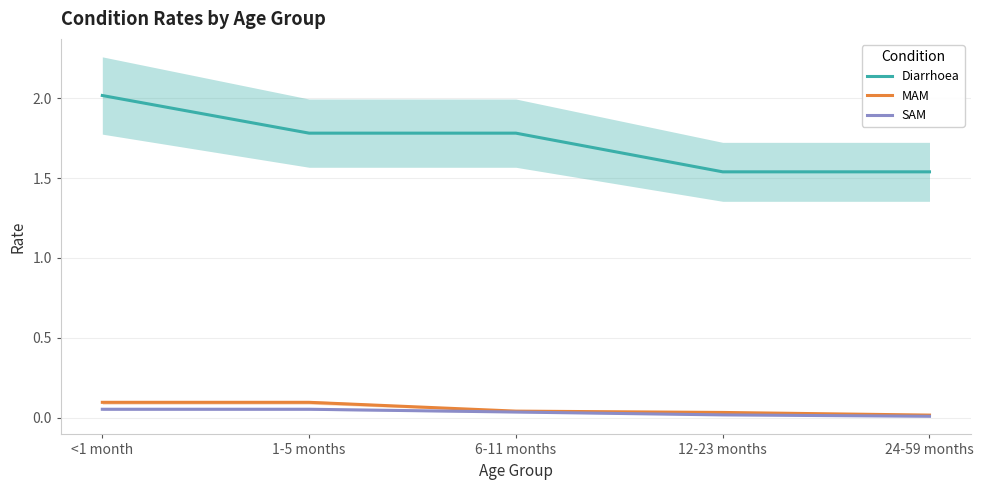

Which category has the lowest value across all series?

24-59 months